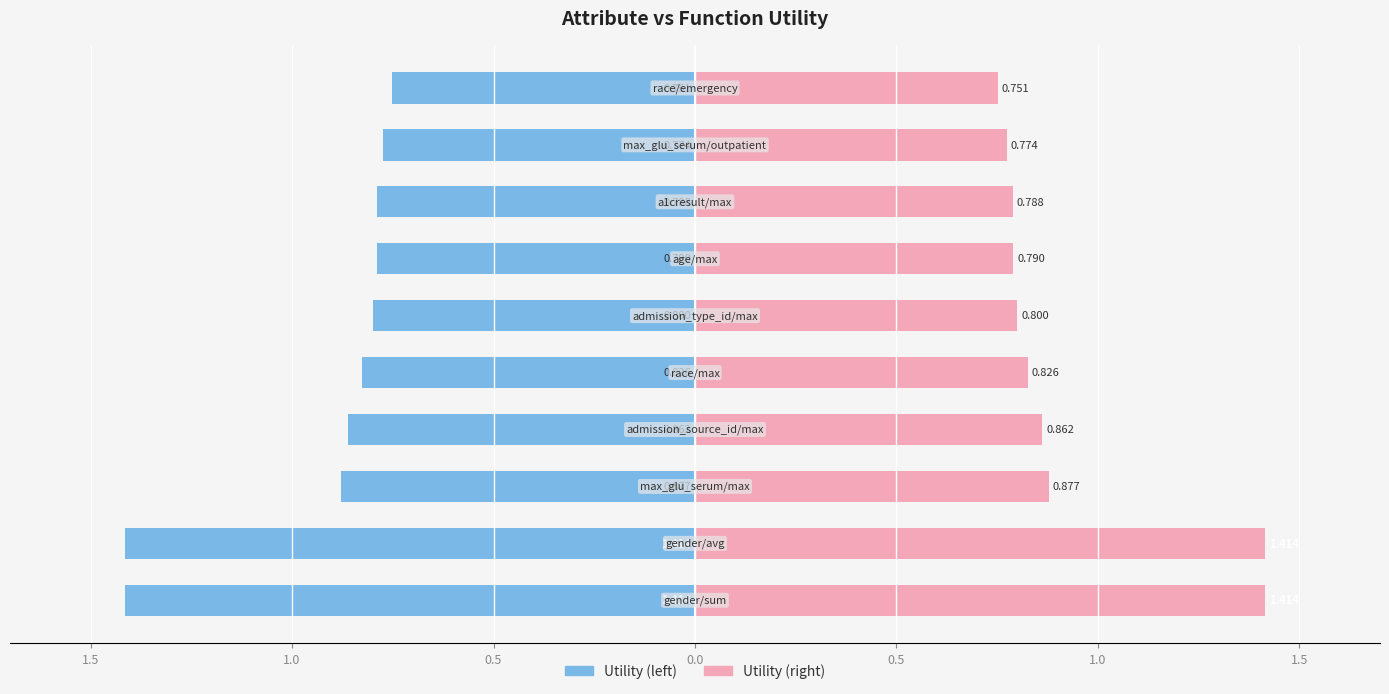

What is the difference between the maximum and minimum values in the Utility (right) series?

0.7